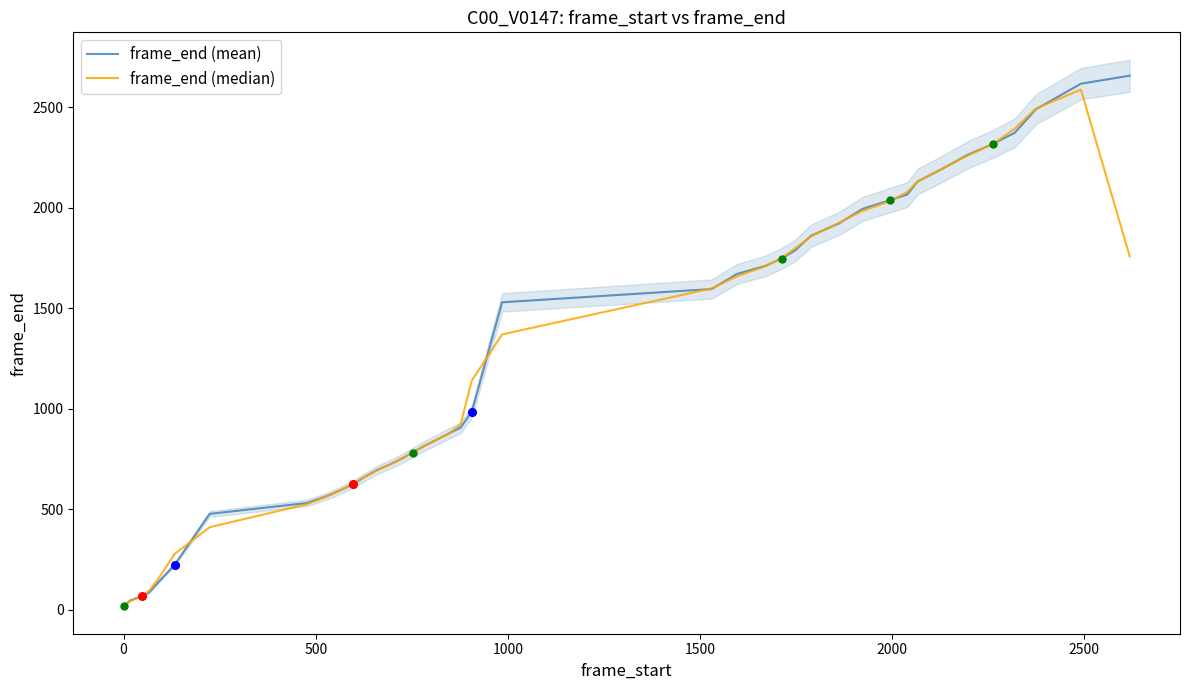

Which series has the largest Y range (max minus min)?

frame_end (mean)